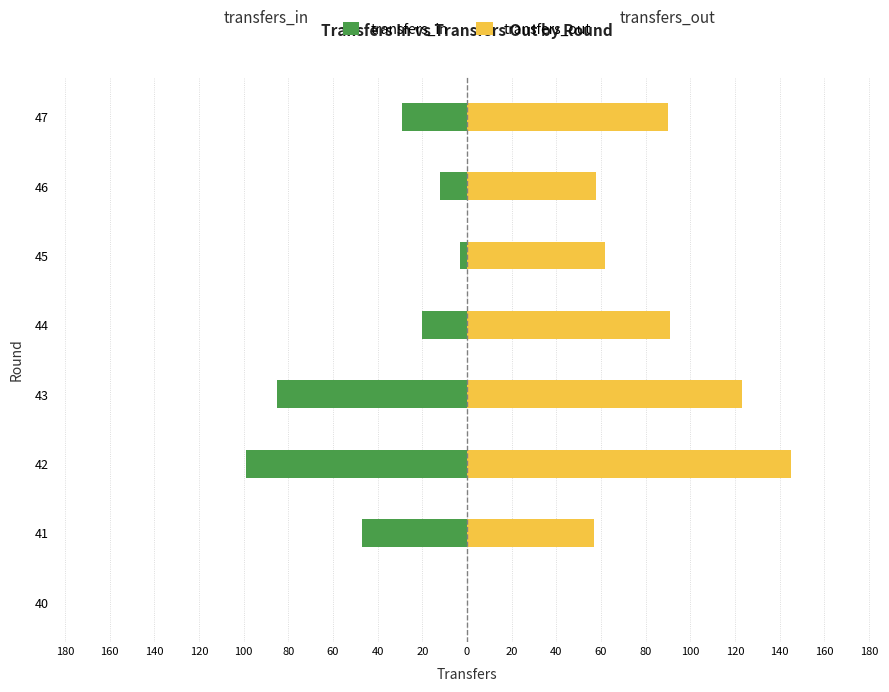

What is the value of the transfers_out bar at the 5th from the left?

91